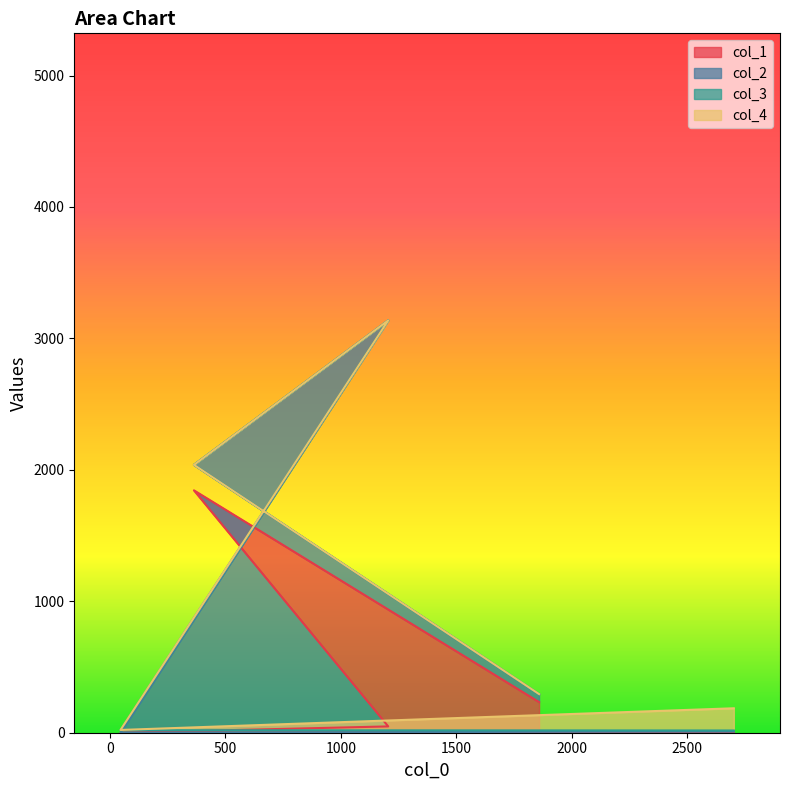

True or false: col_4 and col_2 intersect in this chart.

True